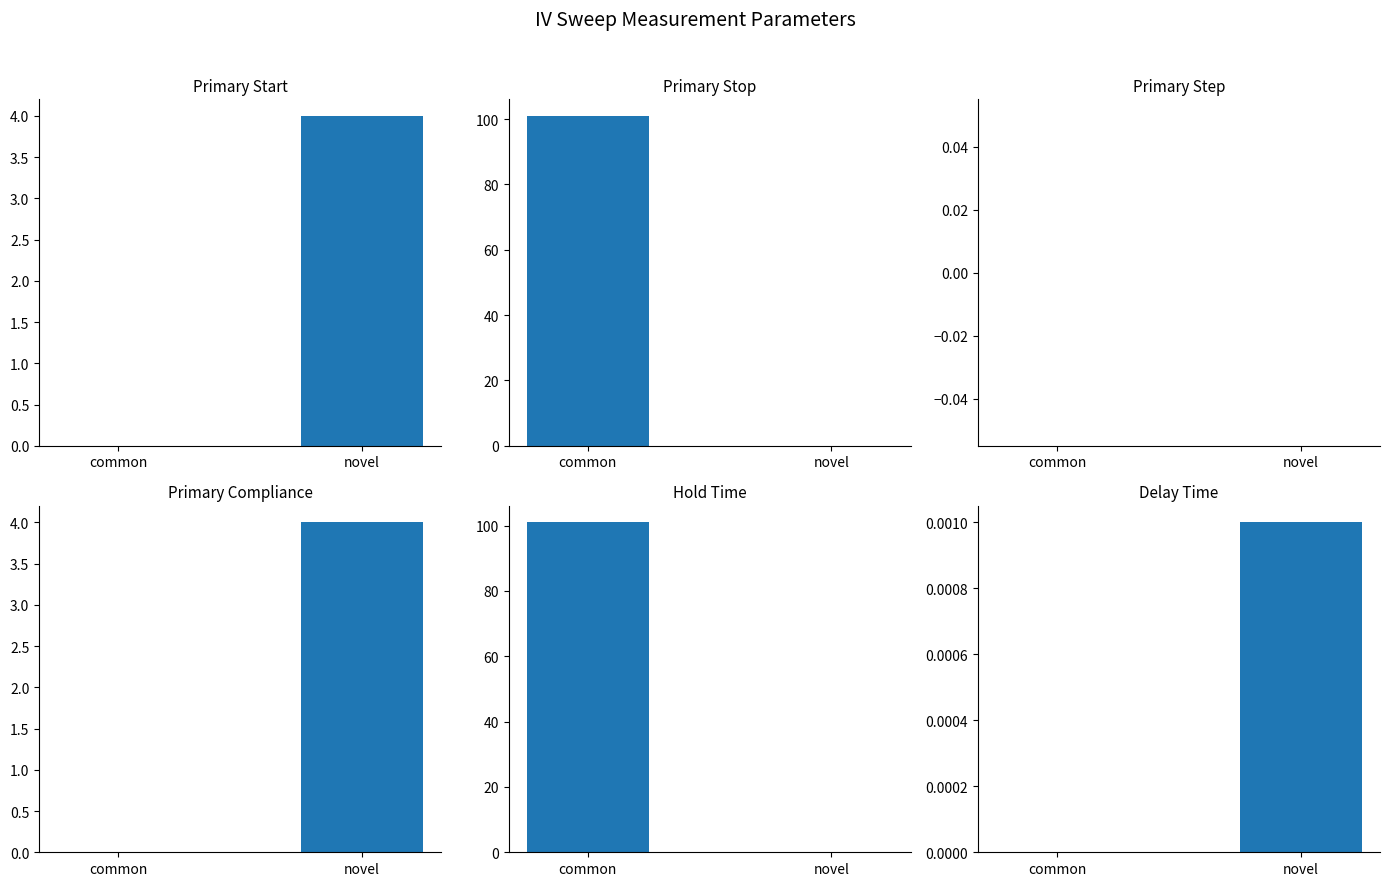

The value of Primary Start at common is -2.4. True or false?

False